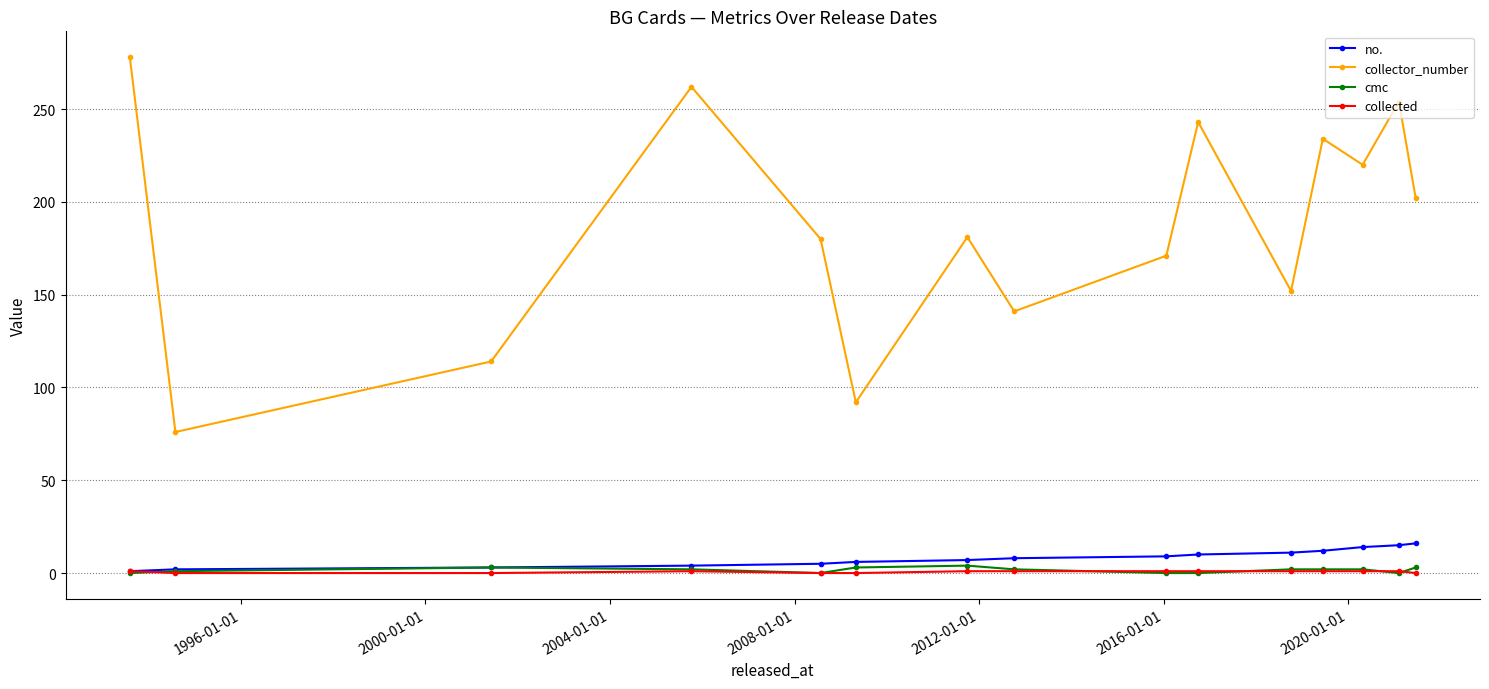

In collector_number, how many points are higher than both neighbors (excluding endpoints)?

5